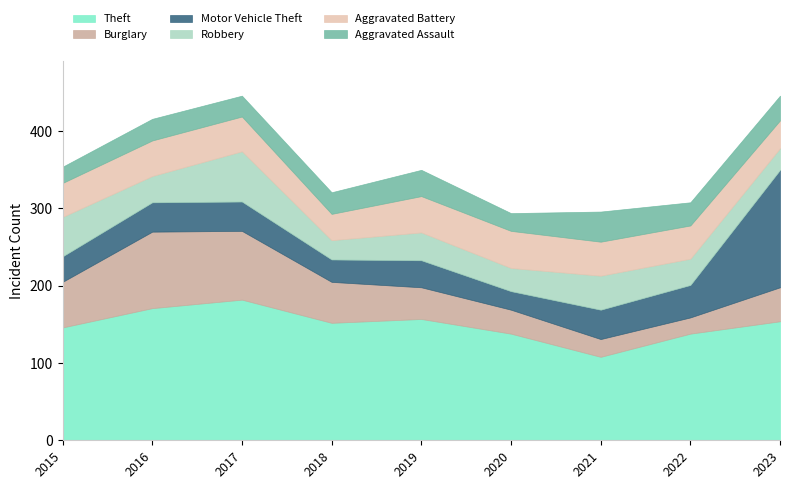

Which series has the largest total across all categories?

Theft